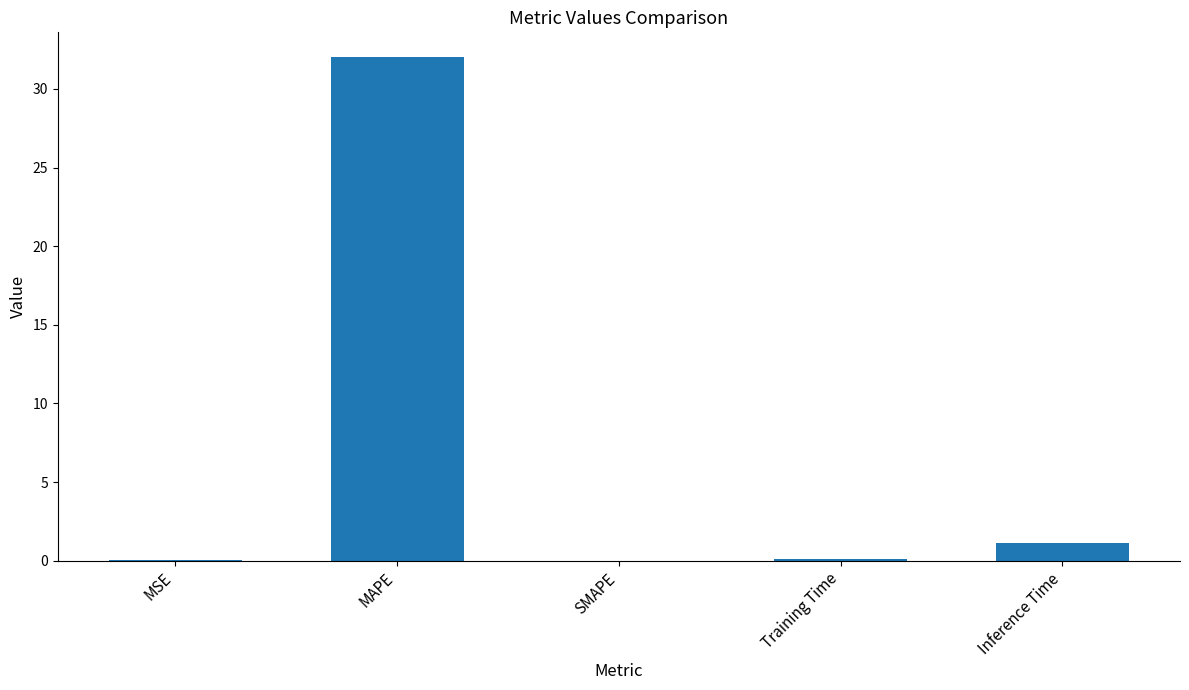

What is the sum of all values?

33.2